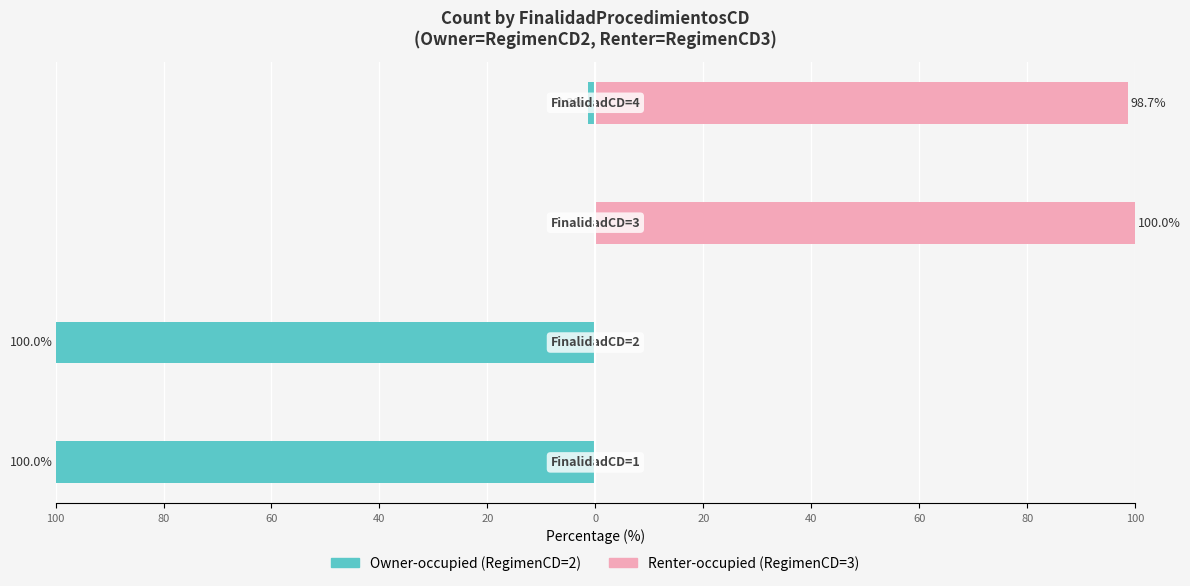

Reading left to right, extract all data points from this chart.

Owner-occupied: 100=-100.0	80=-100.0	60=0.0	40=-1.3
Renter-occupied: 100=0.0	80=0.0	60=100.0	40=98.7